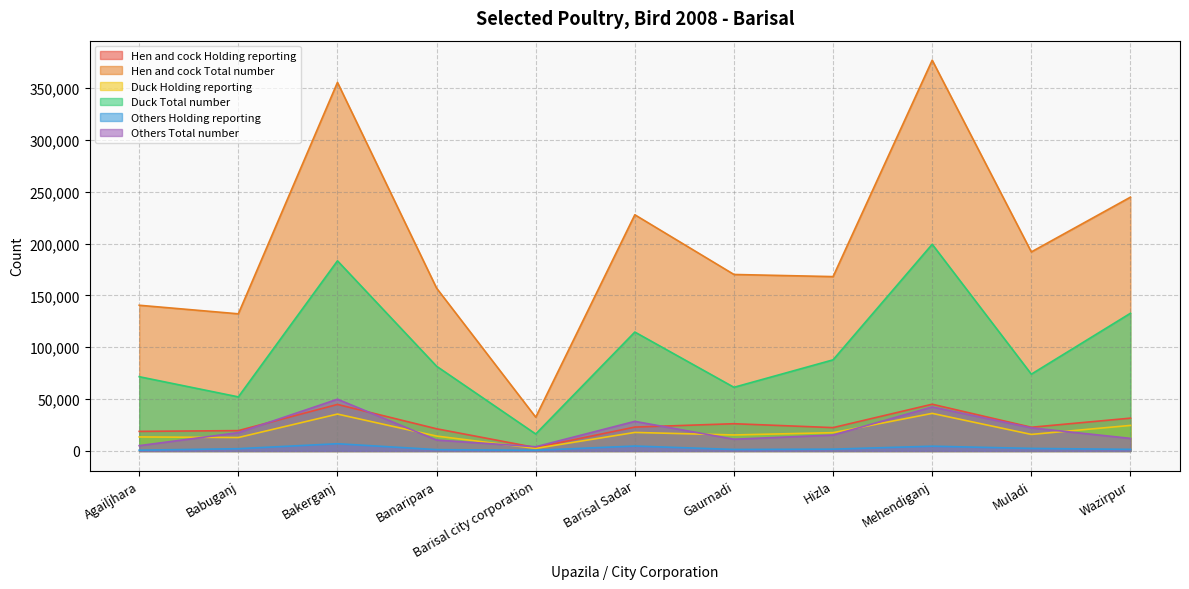

What is the spread (max minus min) of values at Babuganj?

130028